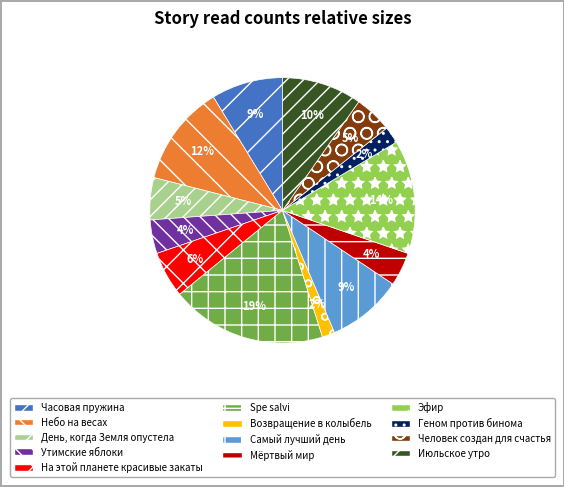

What is the largest slice in the pie chart?

Spe salvi